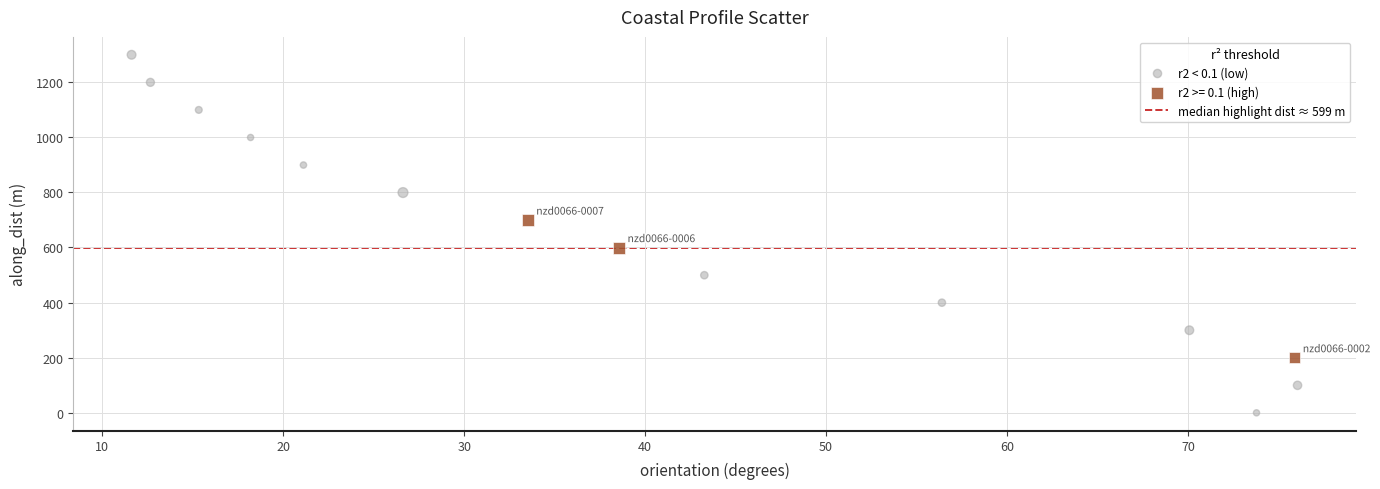

Which series reaches the minimum Y coordinate?

r2 < 0.1 (low)